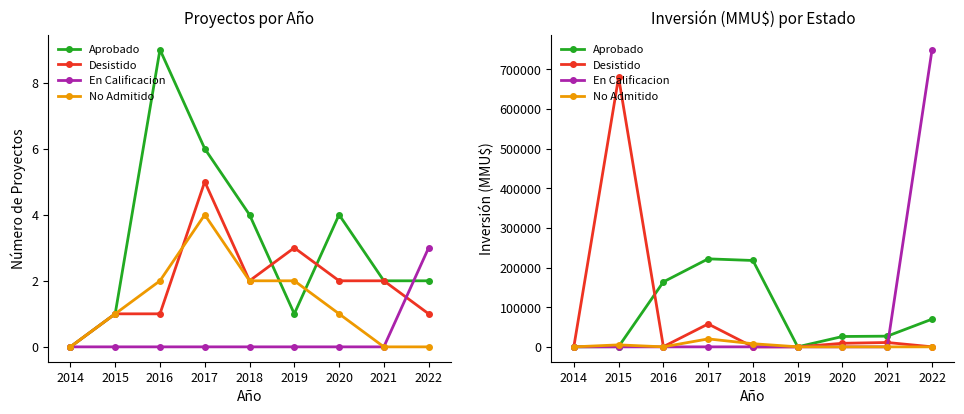

What is the difference between the maximum and second lowest values in the Aprobado series?

221956